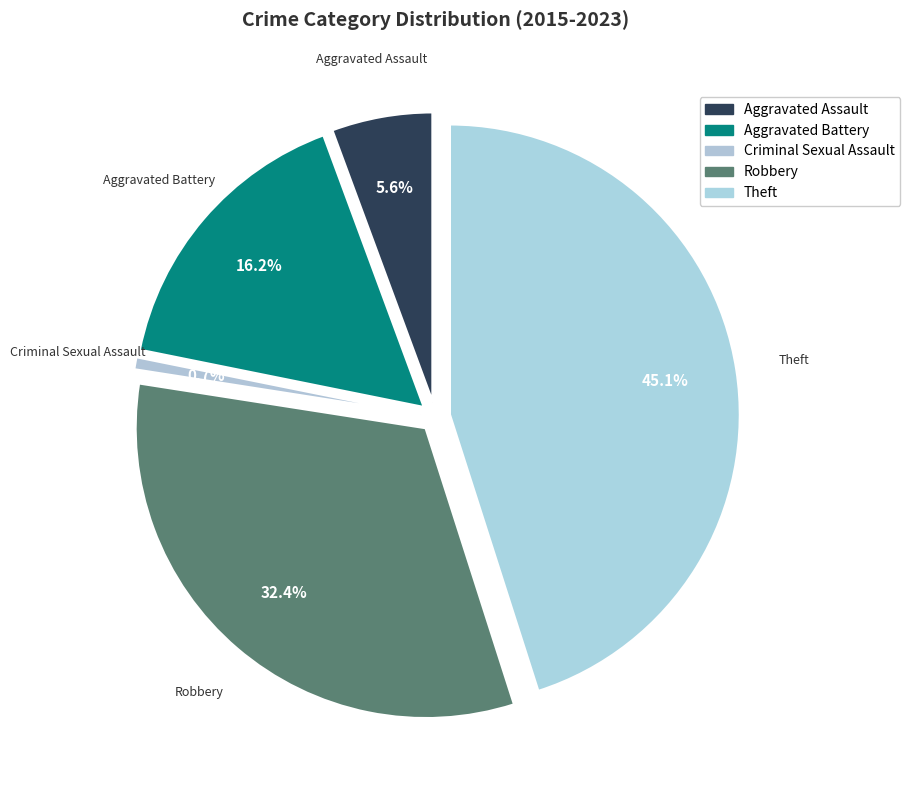

To the nearest percent, what is the average slice percentage?

20%